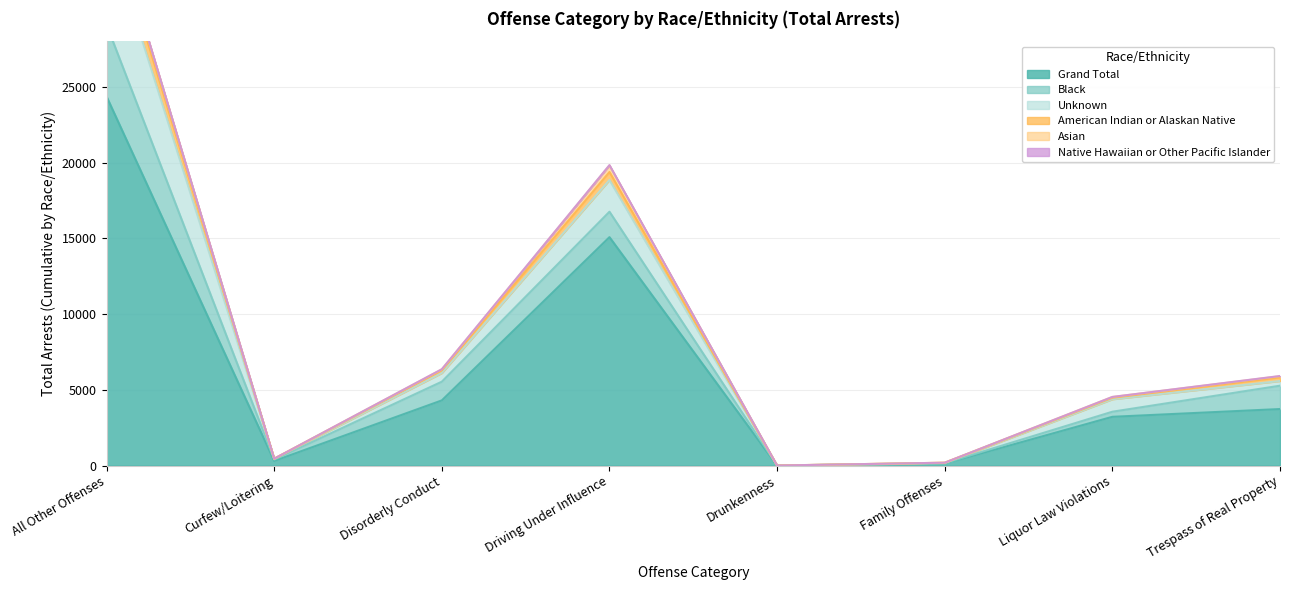

Which series has the widest spread of values?

Grand Total